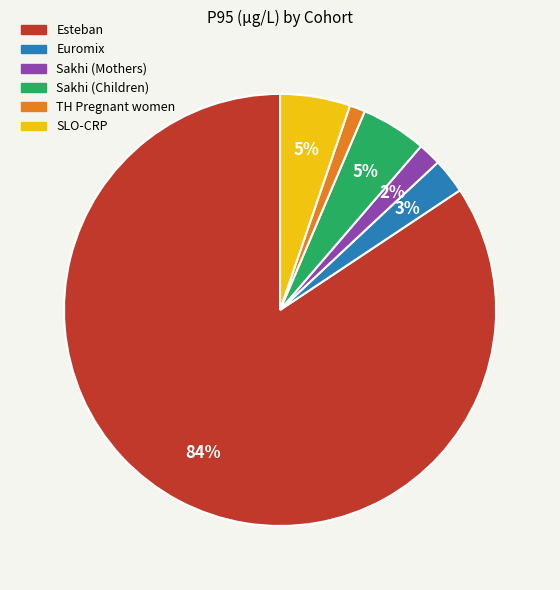

Does any single category account for the majority?

Yes